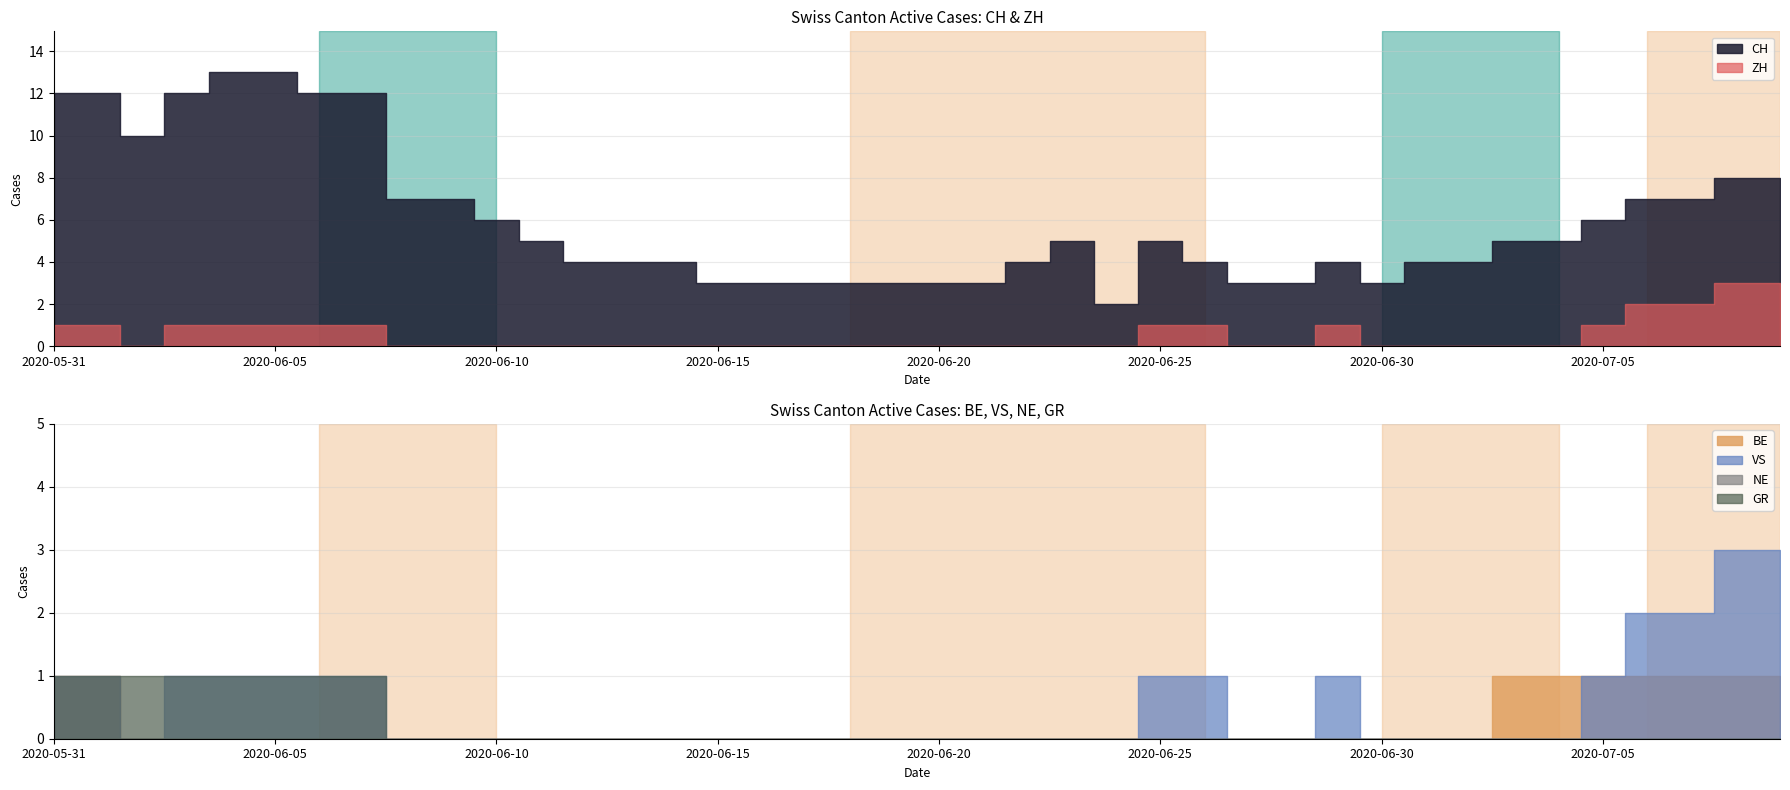

True or false: VS and NE cross at least once.

False